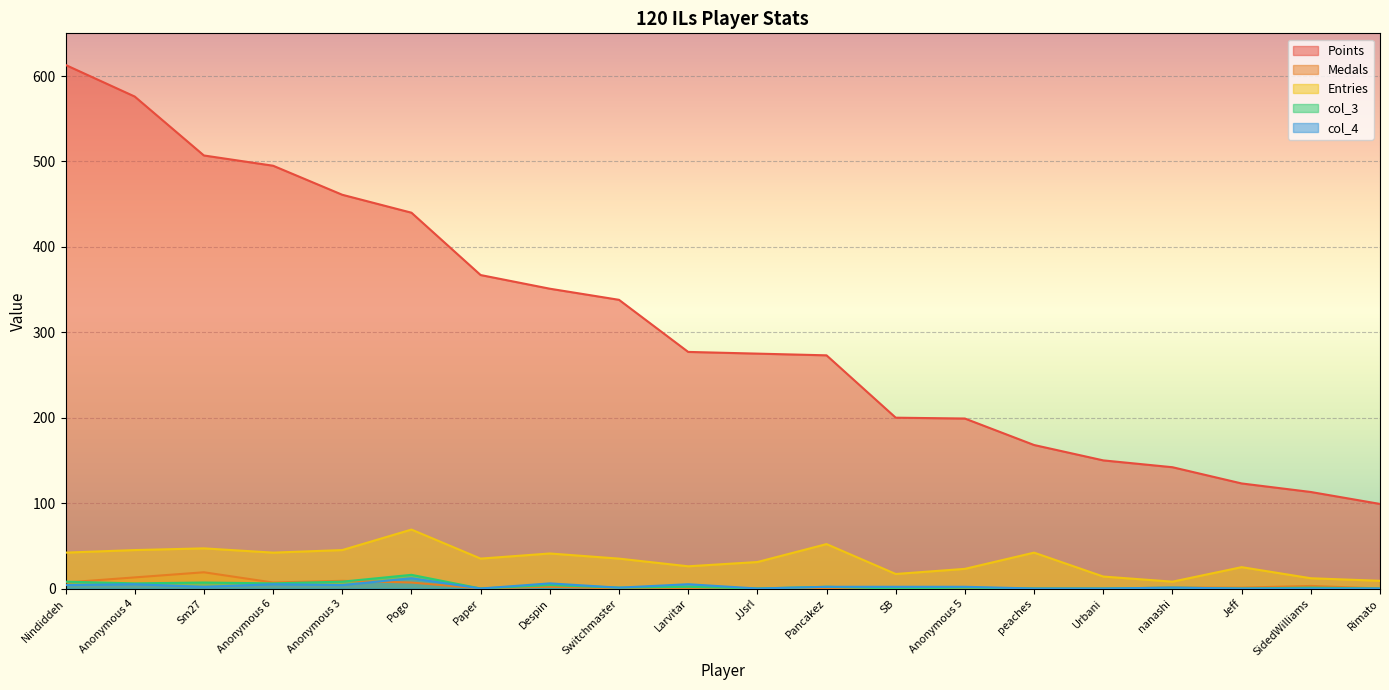

How many lines are shown in the chart?

5